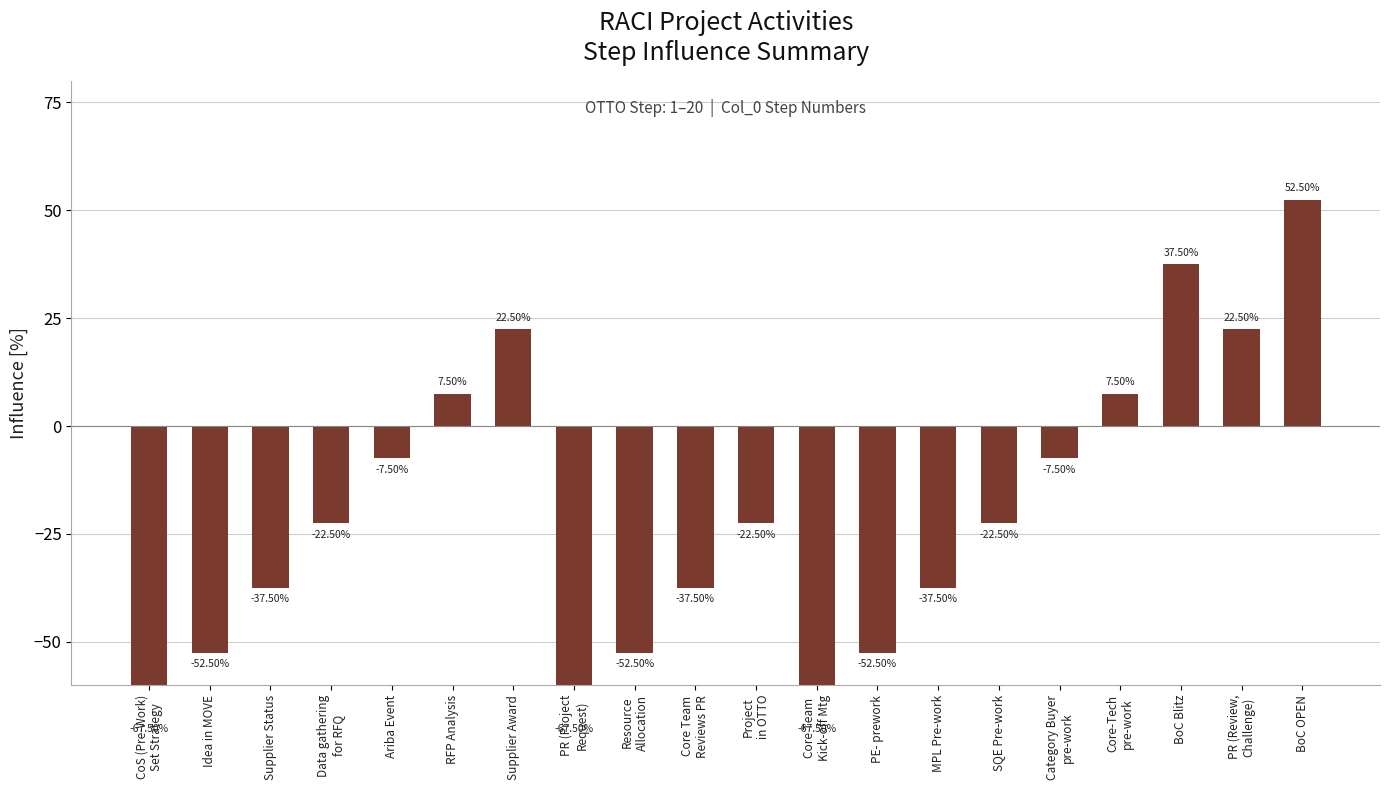

Between CoS (Pre-Work)
Set Strategy and Resource
Allocation, which is larger?

Resource
Allocation